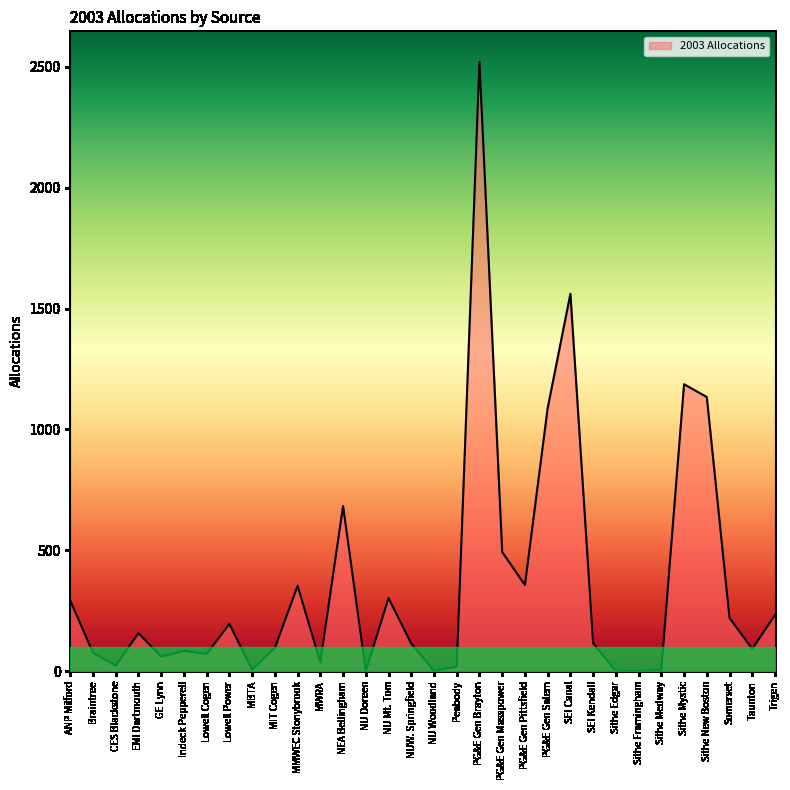

How many values are below 116?

16